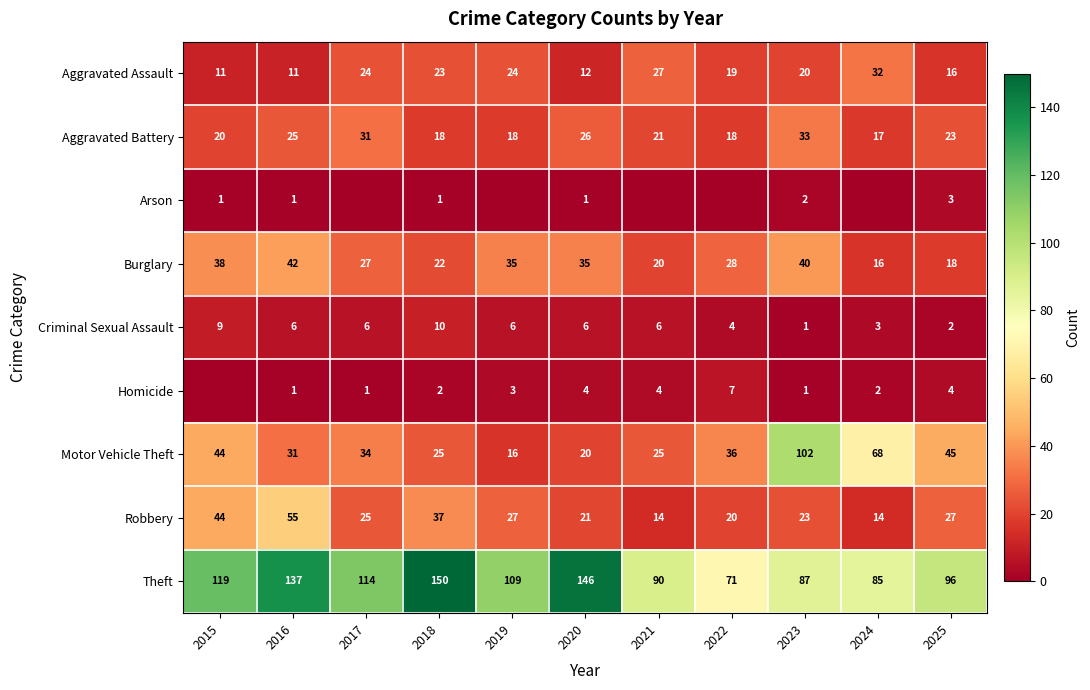

True or false: Burglary has a value of 22 at 2018.

True